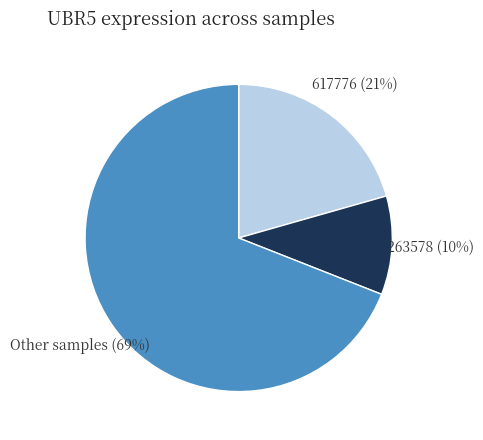

To the nearest percent, what is the average slice percentage?

33%